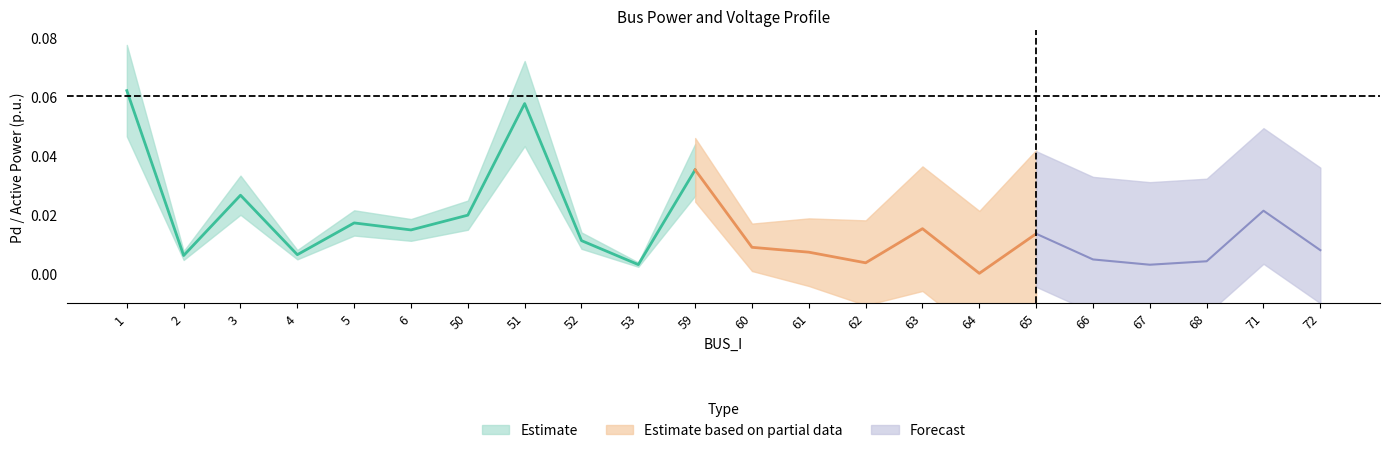

Count the number of categories in the chart.

22